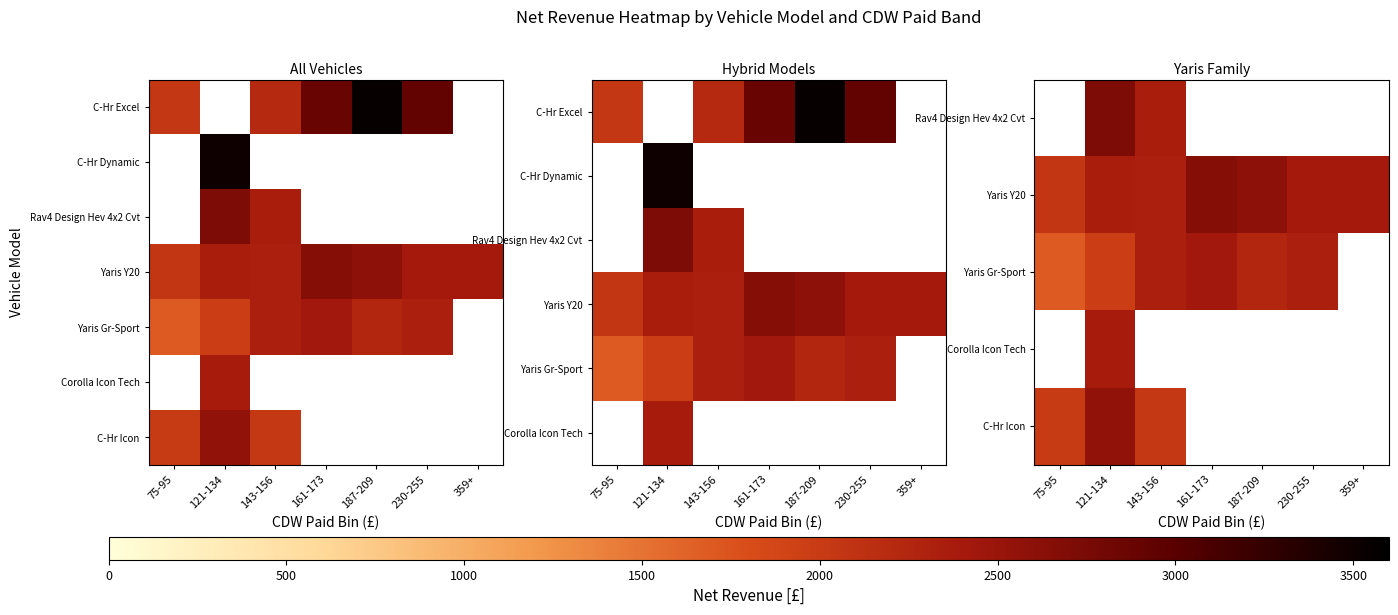

How many distinct data groups are displayed?

7